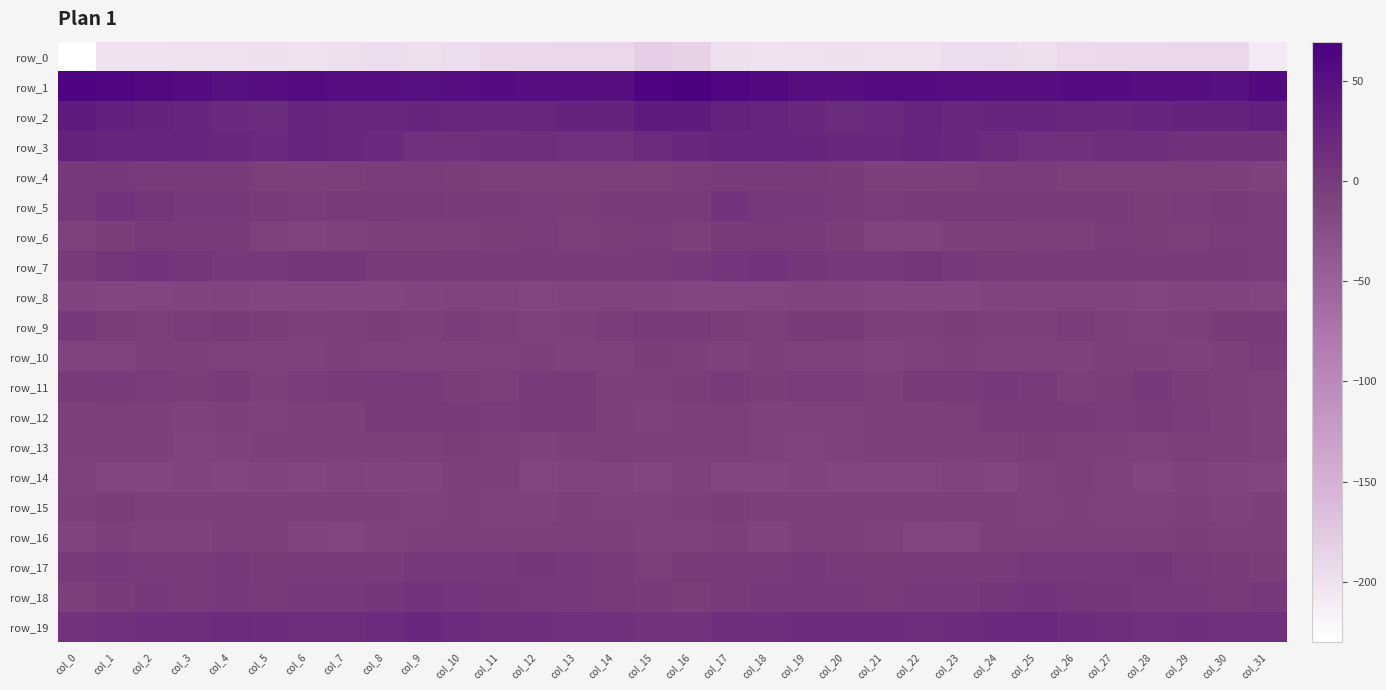

What is the spread (max minus min) of values at col_16?

253.1